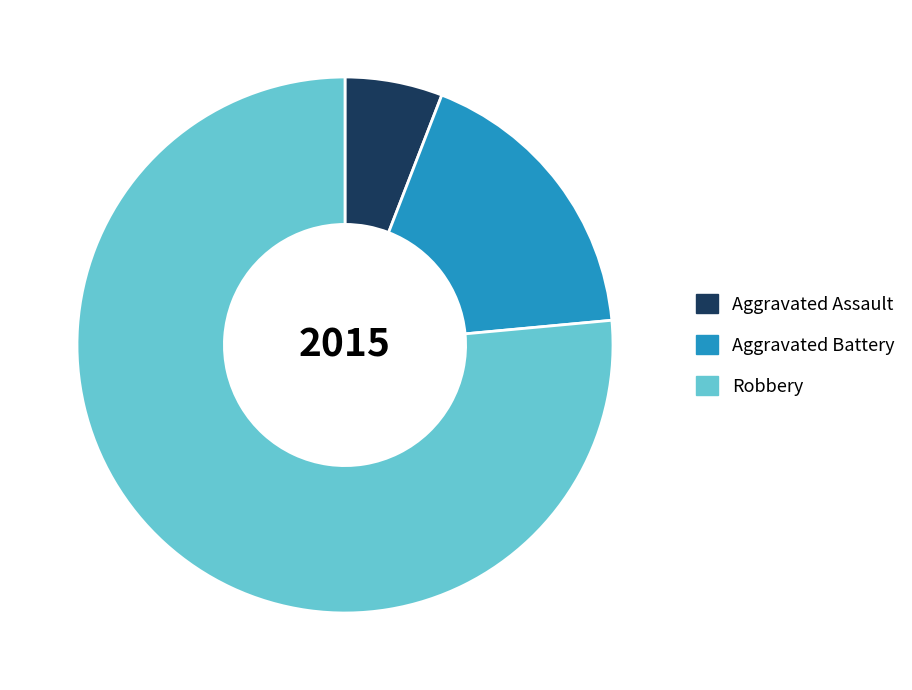

Which slice is the smallest?

Aggravated Assault